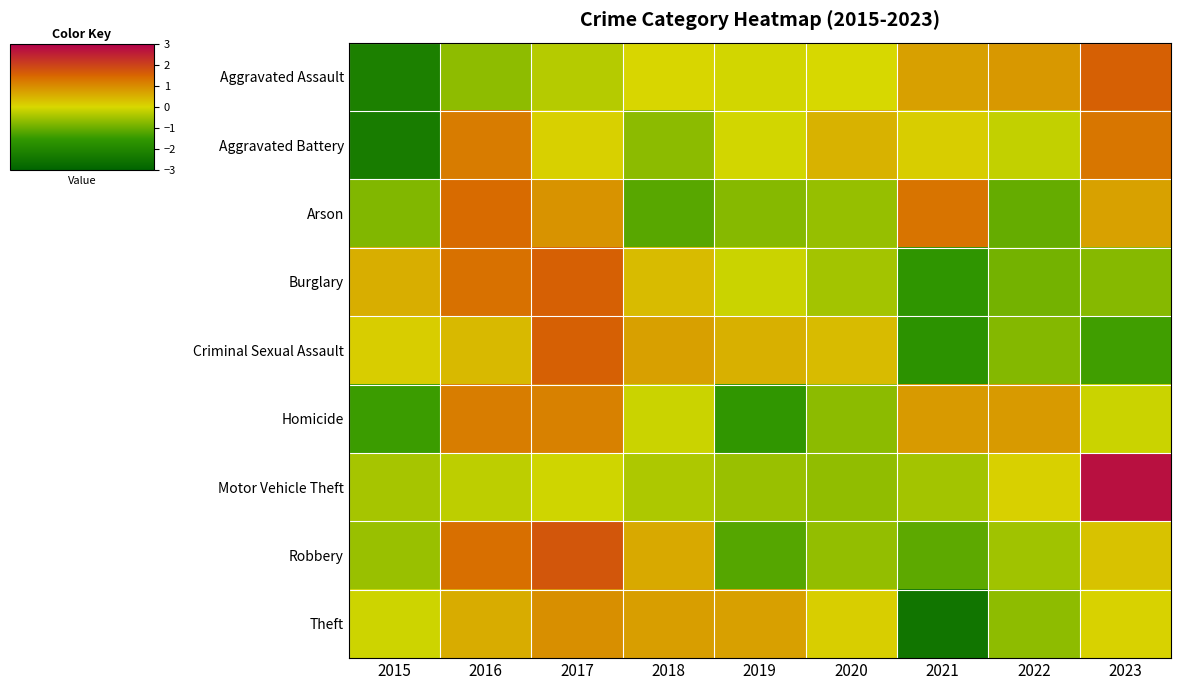

List the series in order of their peak value, highest first.

Motor Vehicle Theft, Robbery, Aggravated Assault, Criminal Sexual Assault, Burglary, Arson, Aggravated Battery, Homicide, Theft